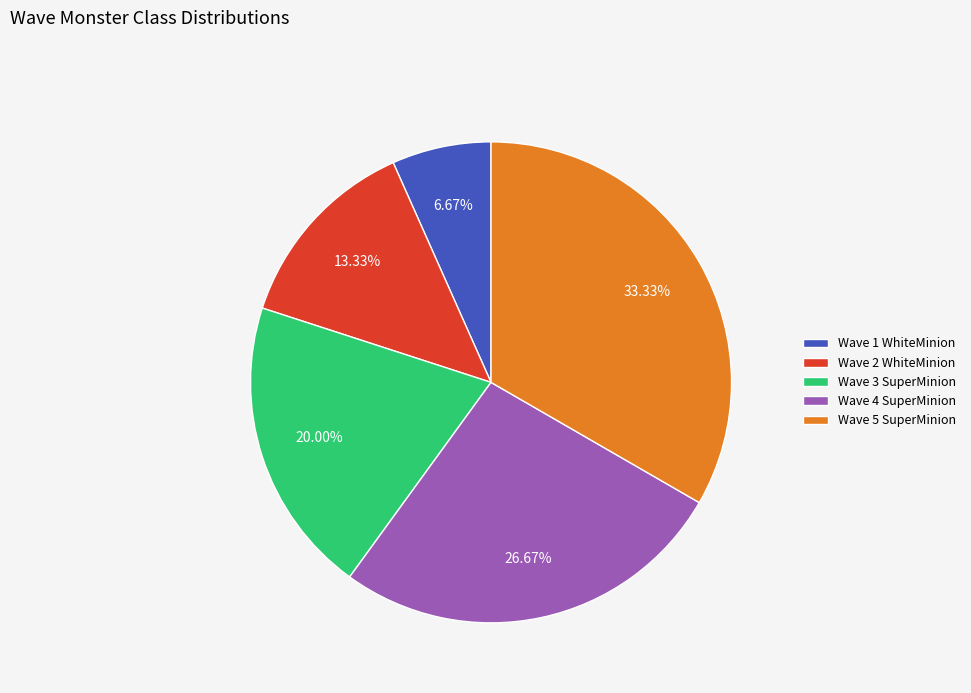

Which has a higher value, Wave 4 SuperMinion or Wave 1 WhiteMinion?

Wave 4 SuperMinion